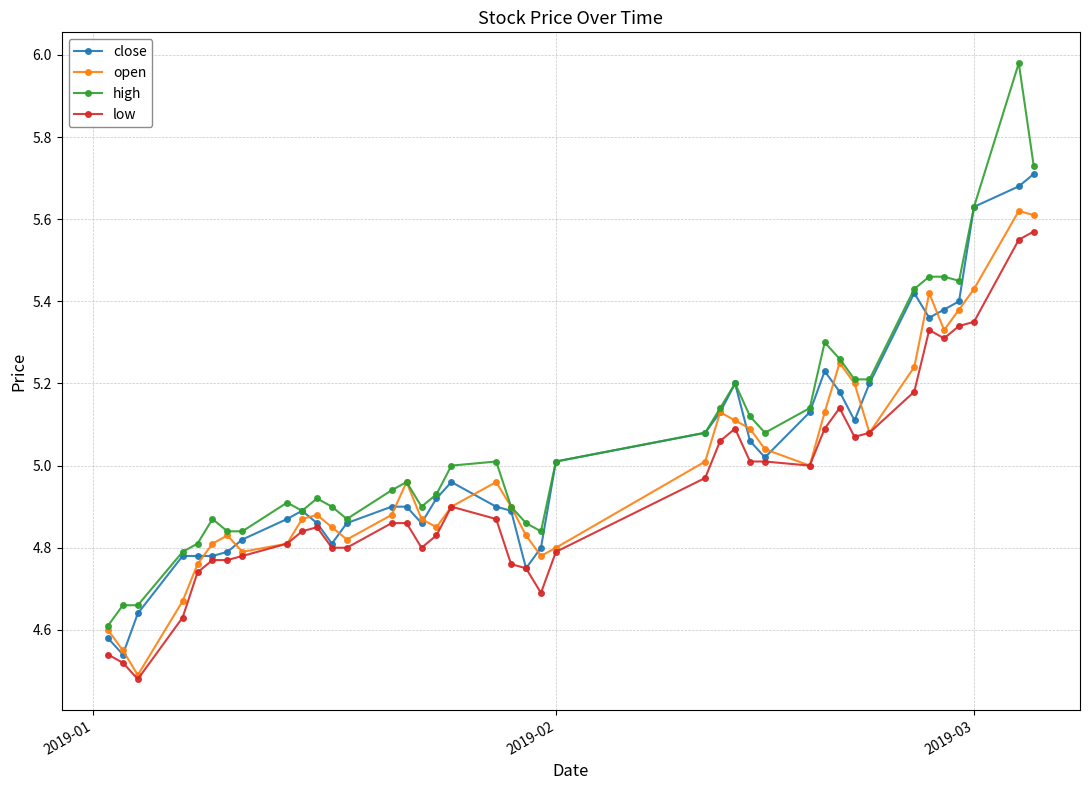

True or false: high has more than 1 interior local peaks.

True